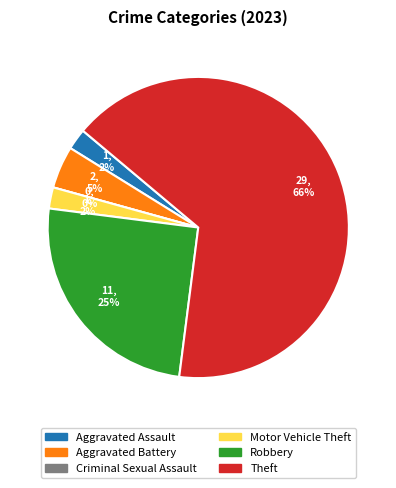

Which category has the biggest portion of the pie?

Theft